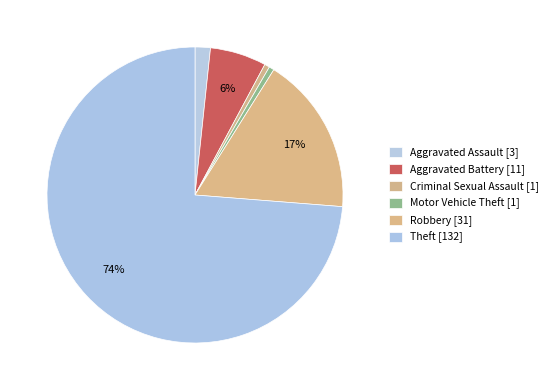

How many slices are in this pie chart?

6